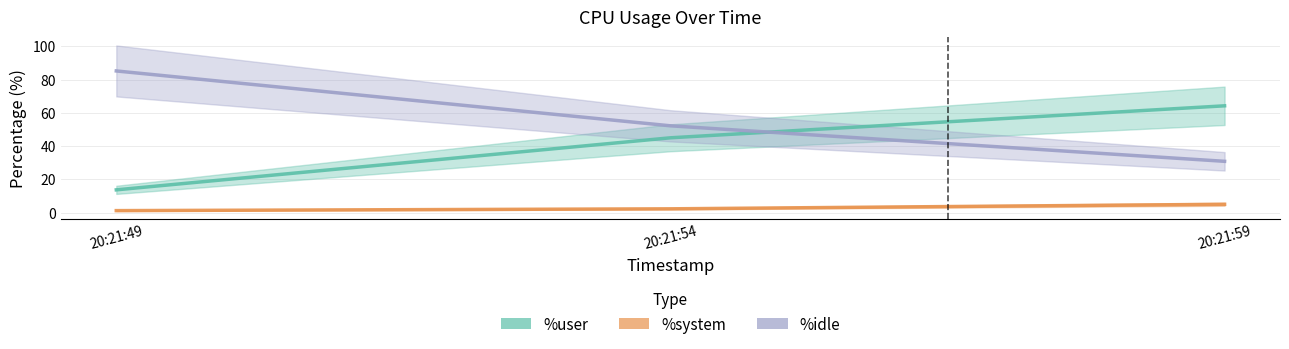

Reading left to right, list all the values displayed in this chart.

%user (line): 20:21:49=13.7	20:21:54=45.0	20:21:59=64.2
%system (line): 20:21:49=1.1	20:21:54=2.2	20:21:59=5.0
%idle (line): 20:21:49=85.2	20:21:54=52.2	20:21:59=30.8